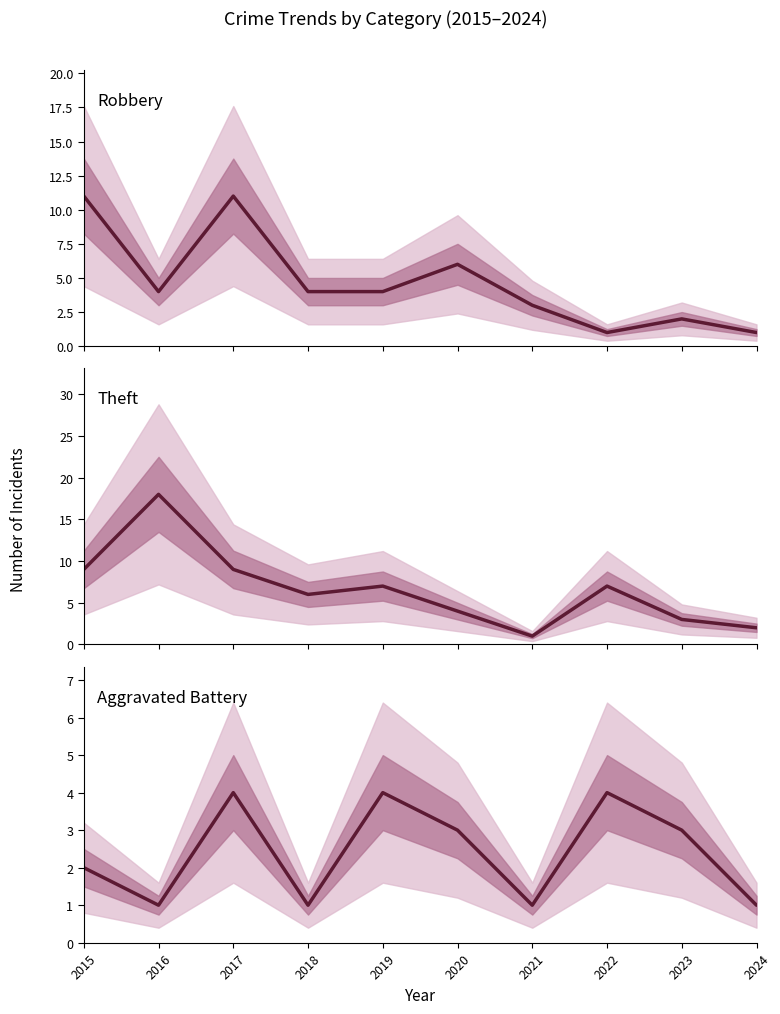

True or false: Theft and Aggravated Battery intersect in this chart.

False